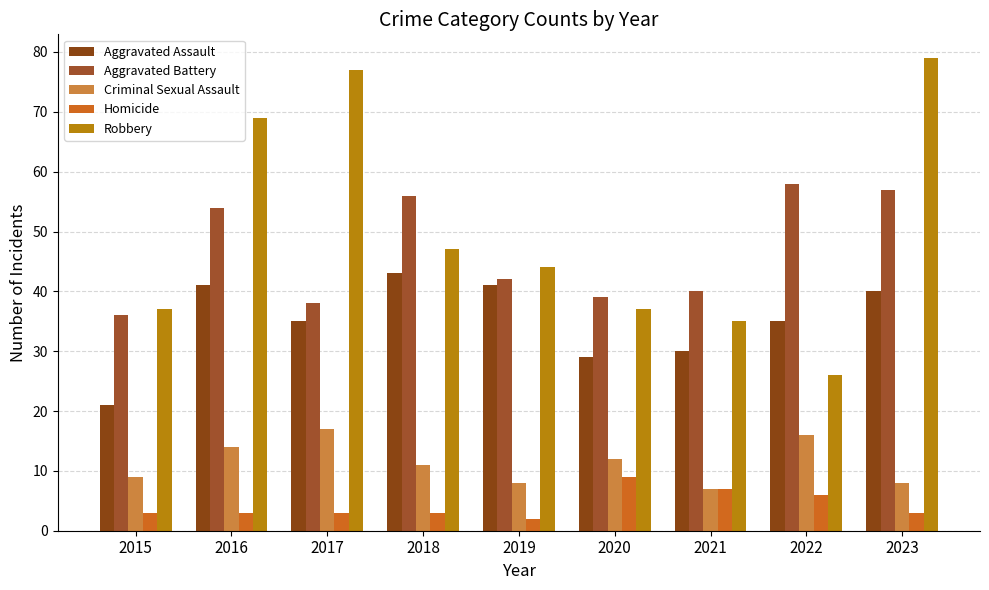

At which category is the sum across all series the highest?

2023